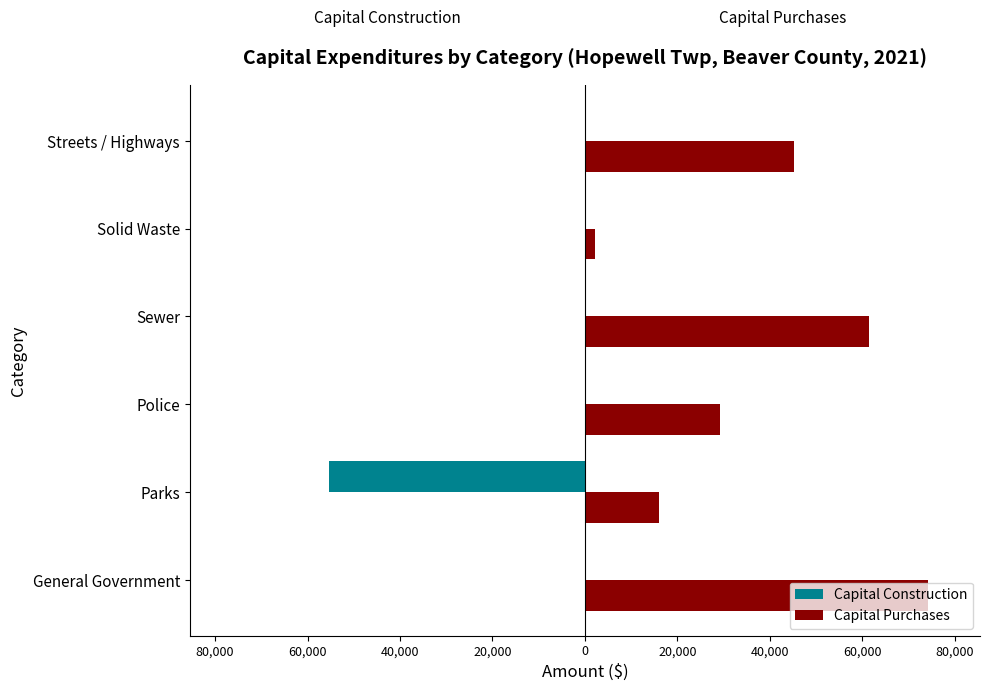

What are all the series names shown in the legend?

Capital Construction, Capital Purchases